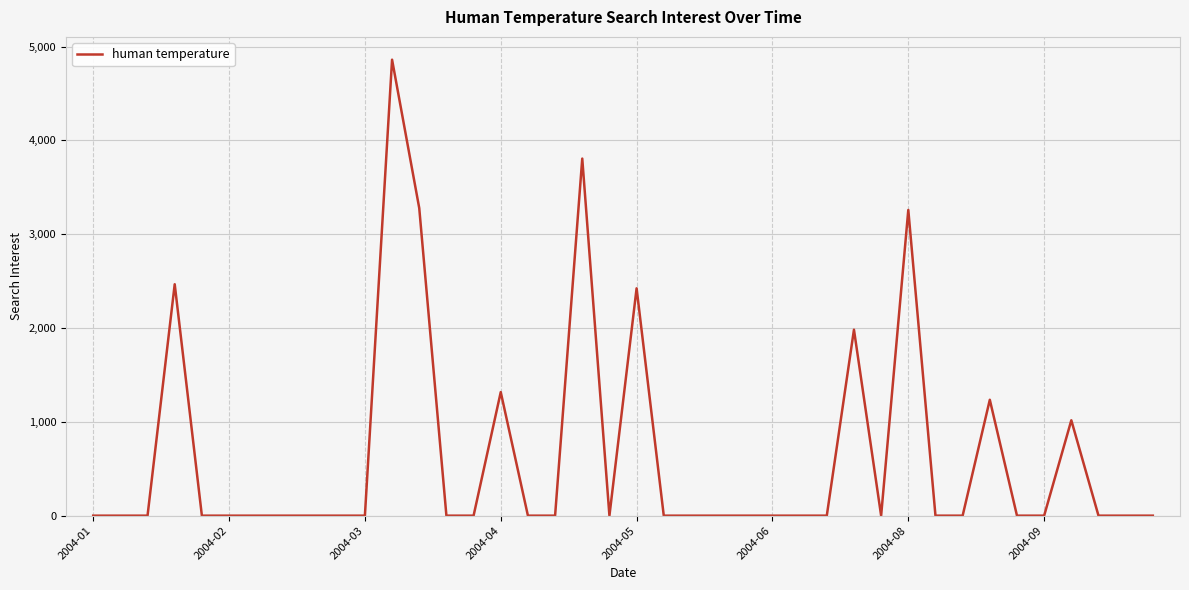

Does the chart display data point markers on the line(s)?

No